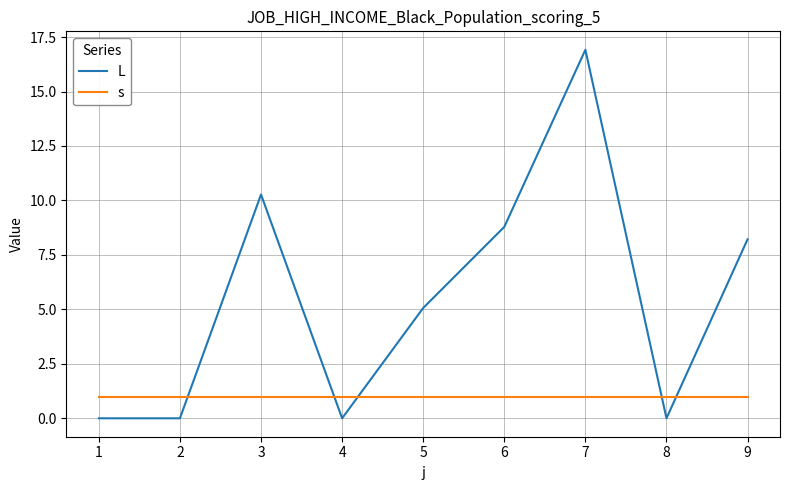

Which series ends up on top after the final intersection of L and s?

L